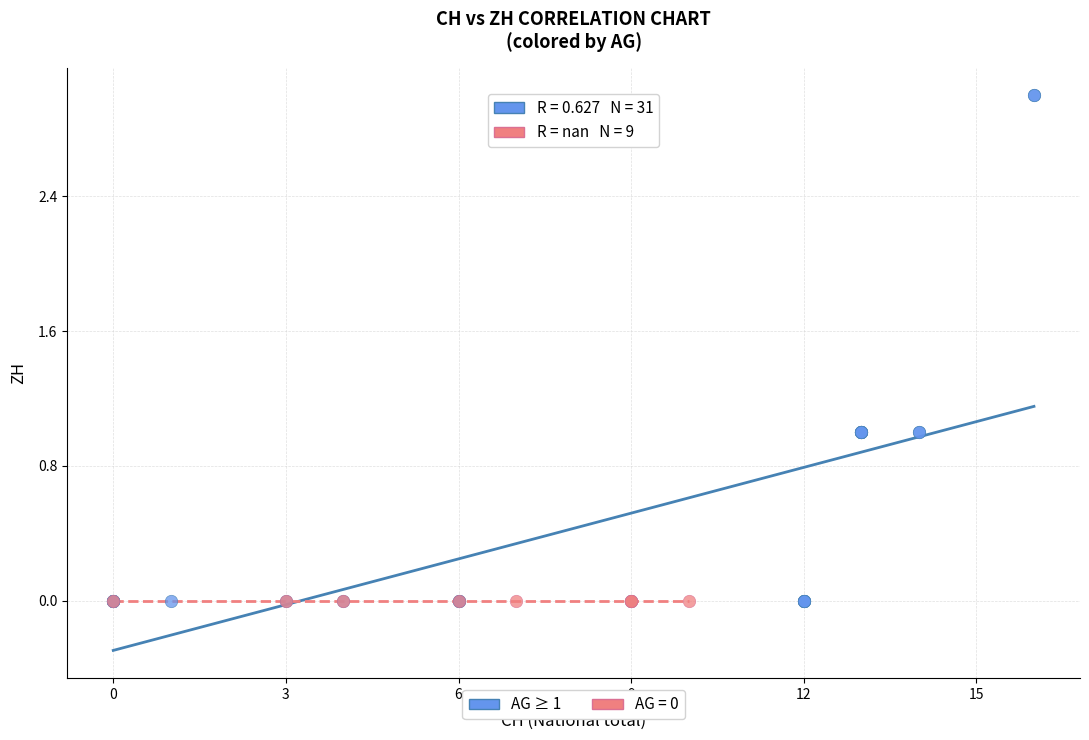

Which series reaches the maximum Y coordinate?

AG ≥ 1